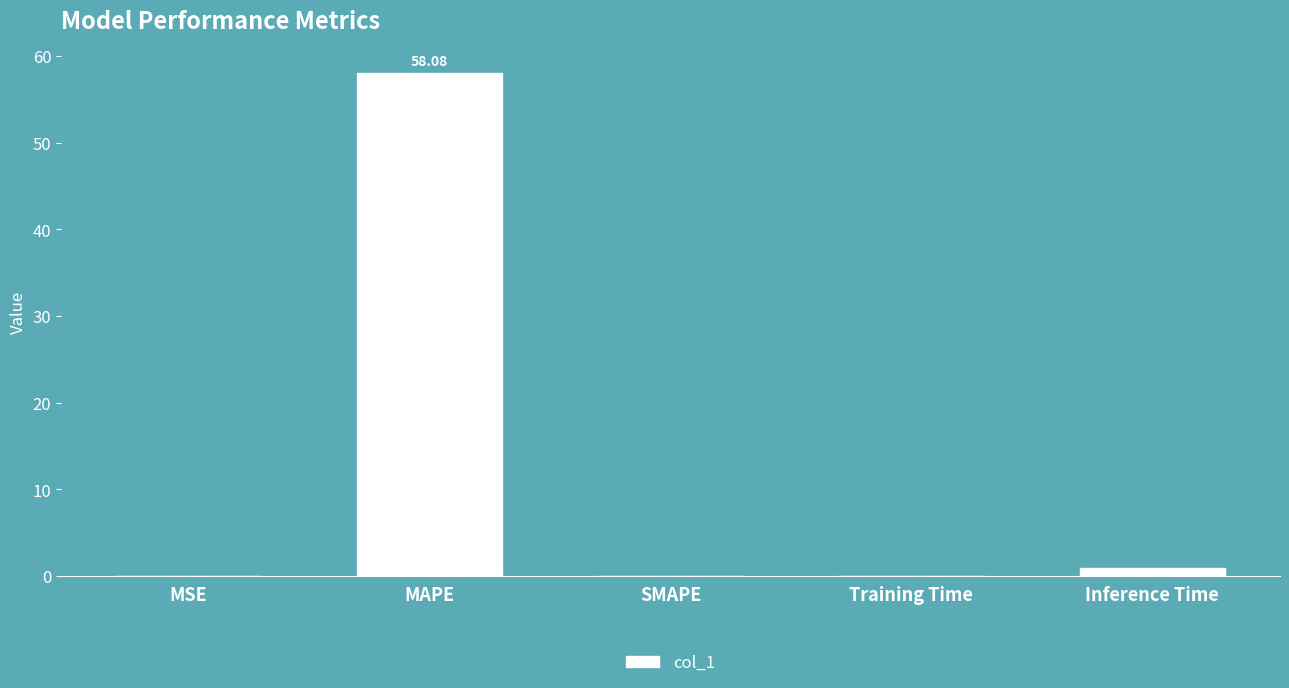

Which category has the highest value across all series?

MAPE